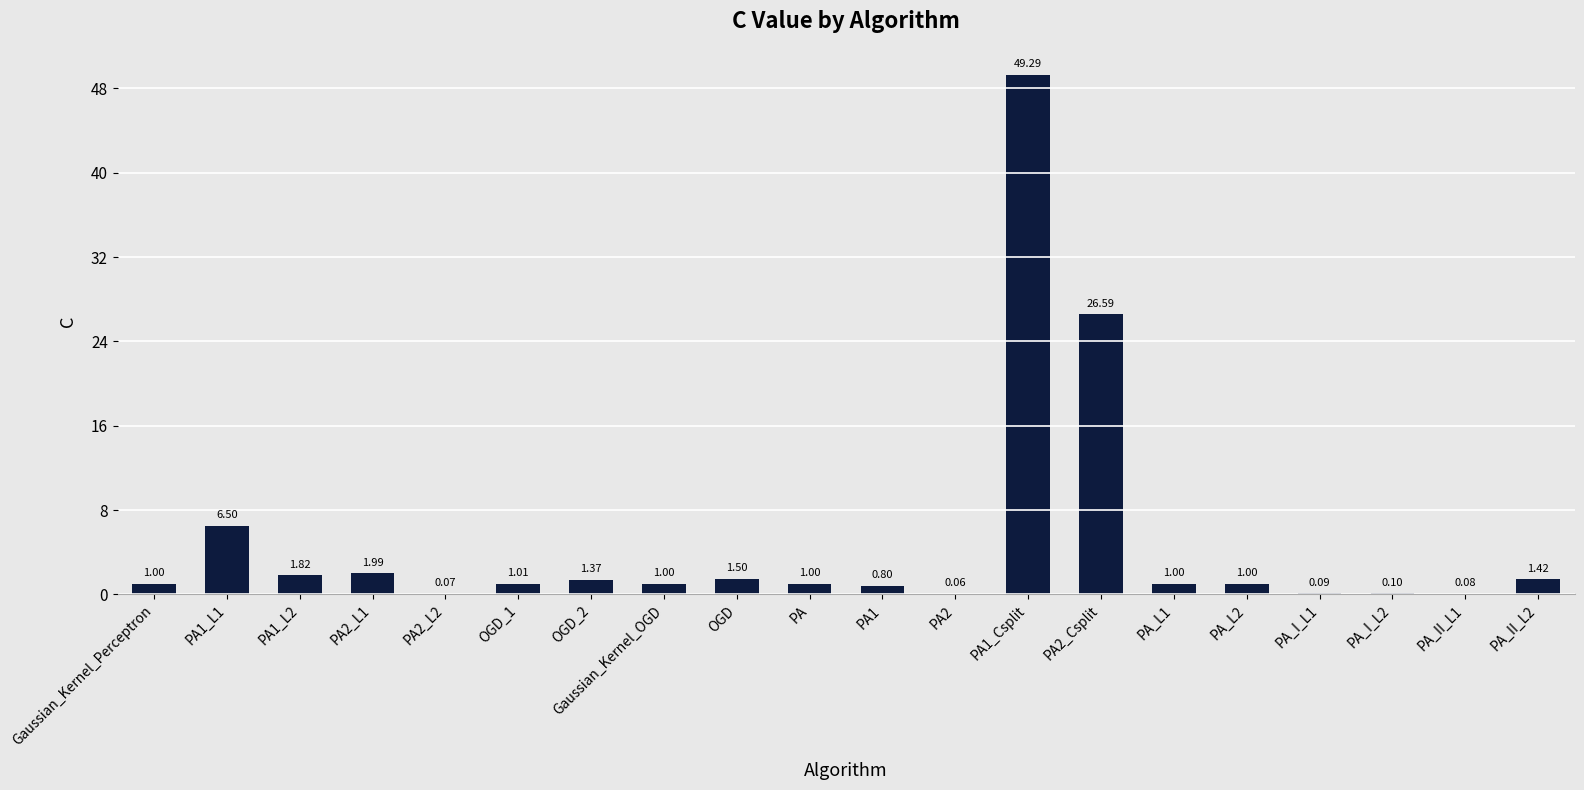

What is the change in value from PA1_L2 to OGD_1?

-0.8